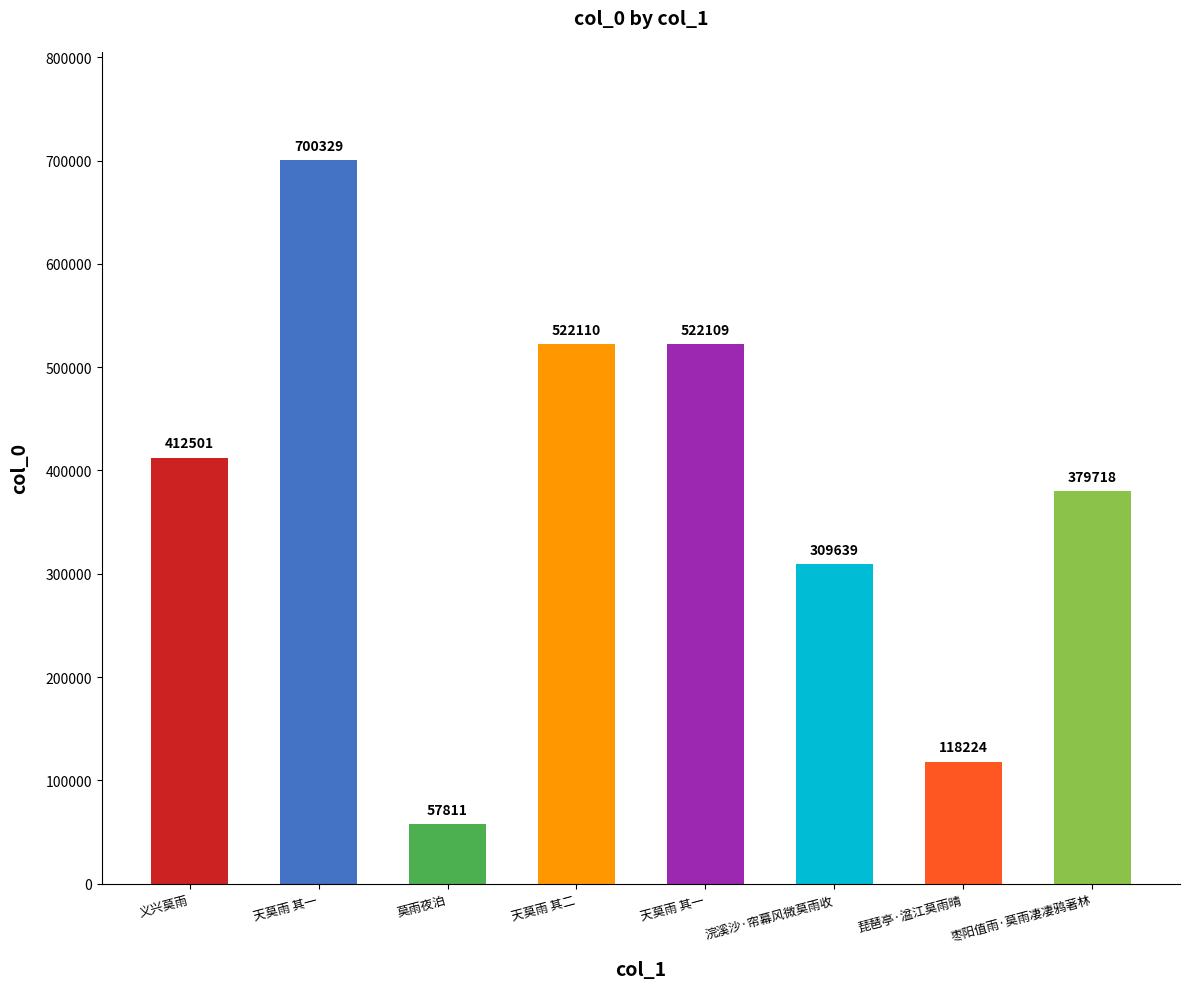

How many bars are there in total?

8